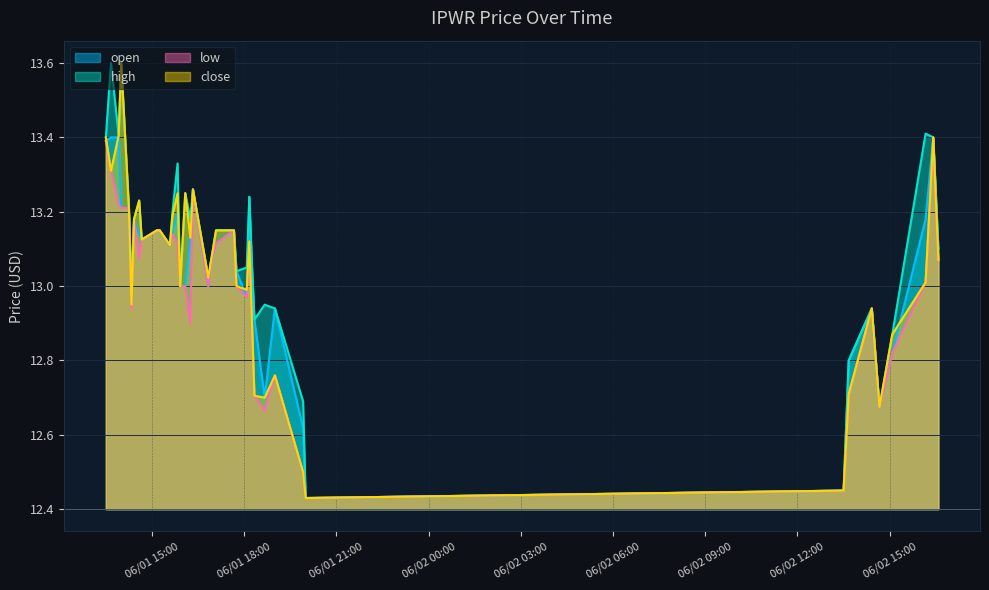

Which series has the largest total across all categories?

high